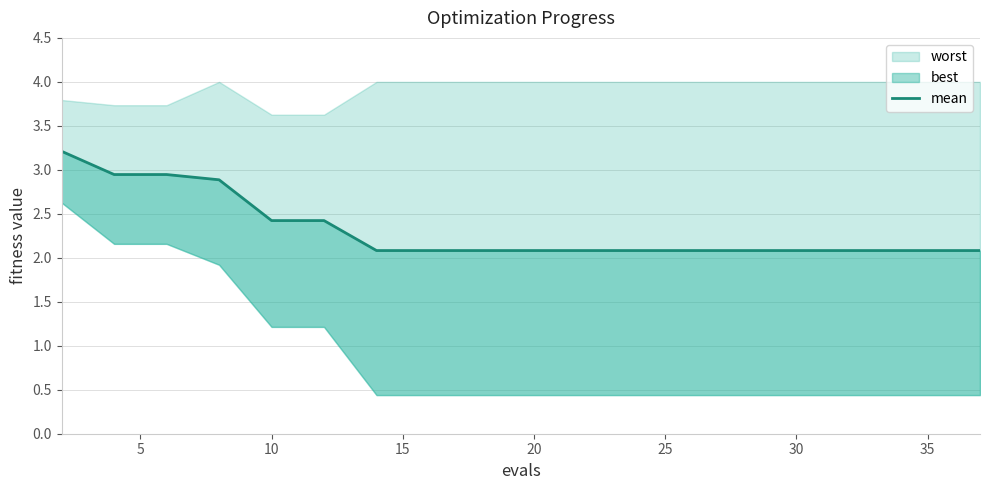

What is the difference between the maximum and minimum values?

1.1